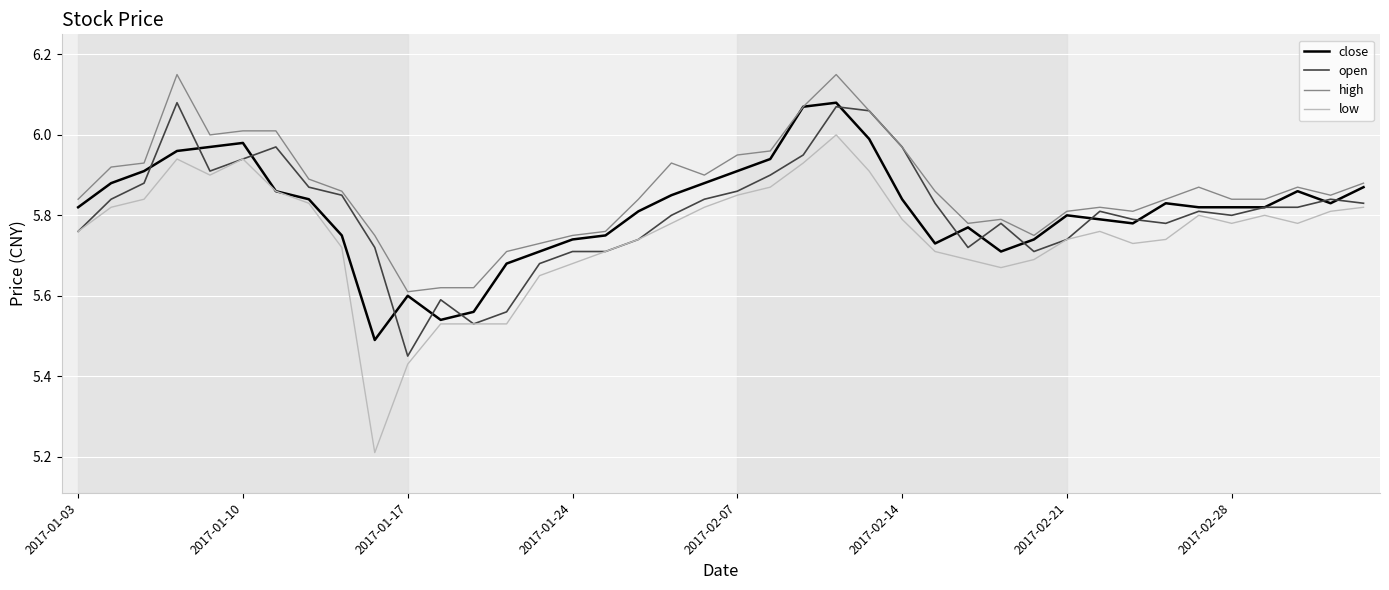

Which series has the widest spread of values?

low